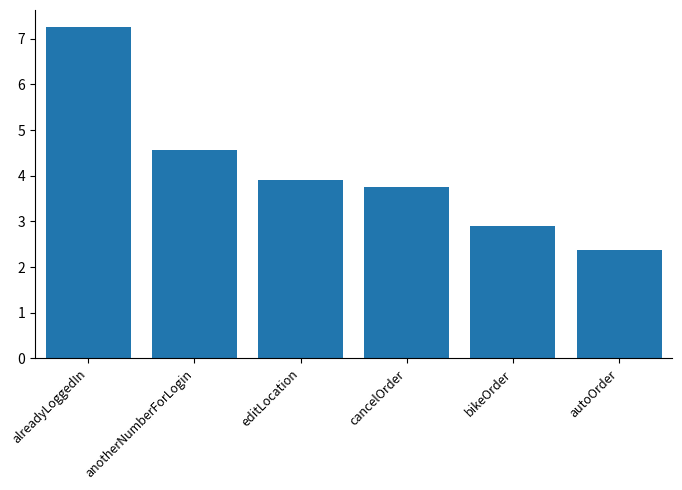

Which category has the lowest value across all series?

autoOrder